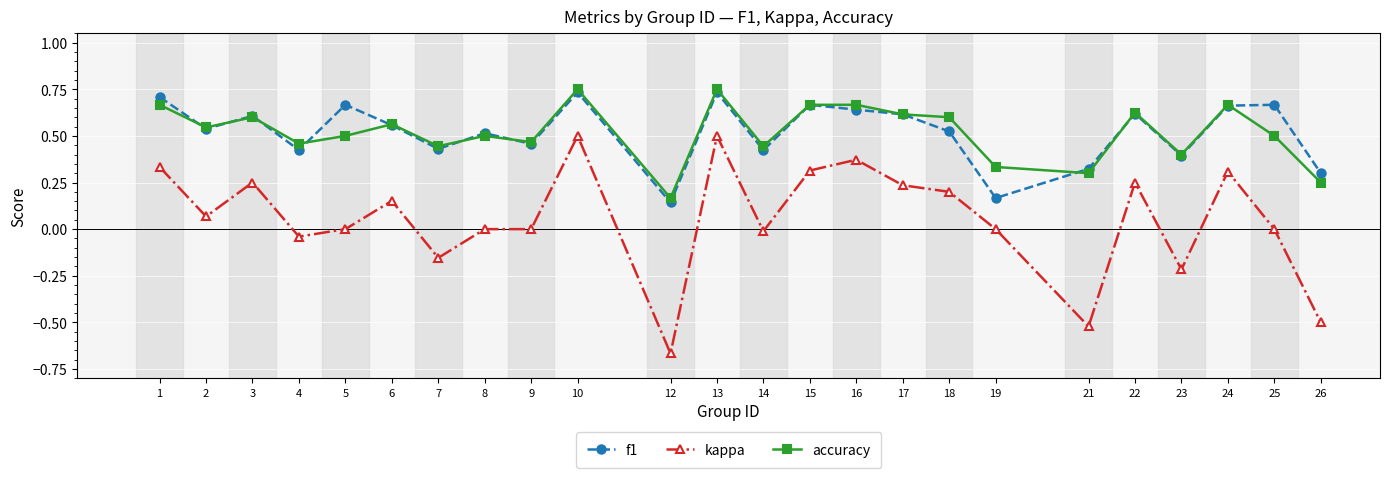

Where is the first local minimum for f1?

2